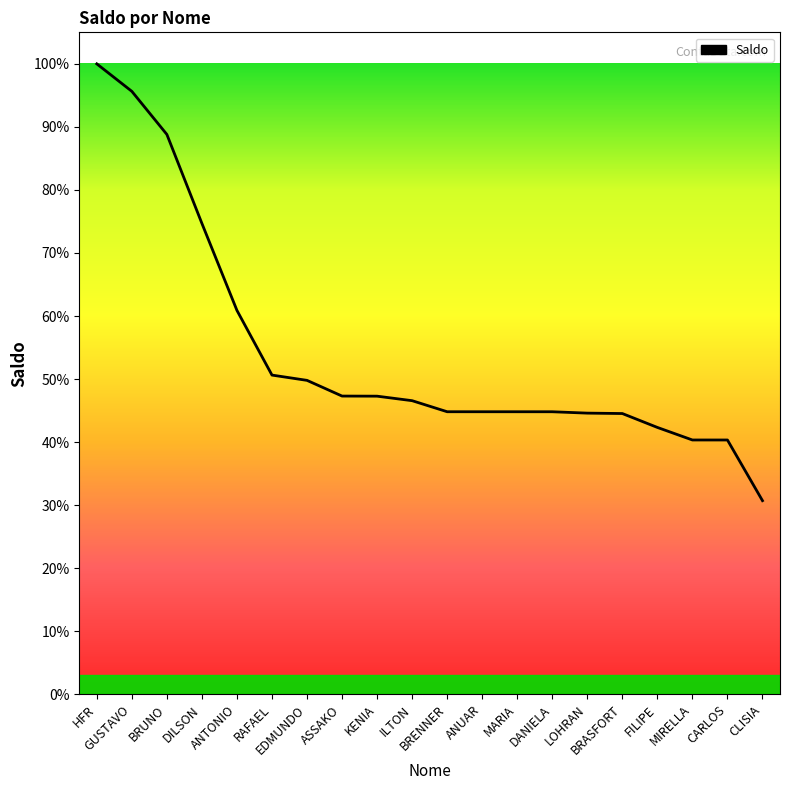

At which label does the data first exceed 94645?

HFR